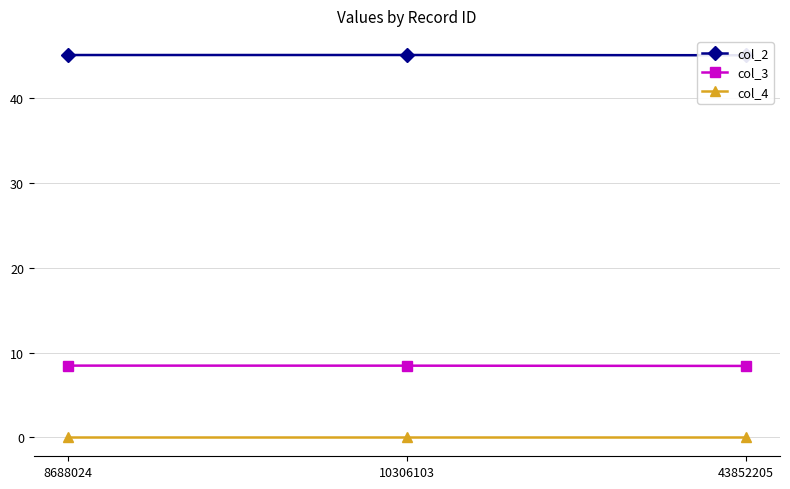

How many categories are shown in the chart?

3